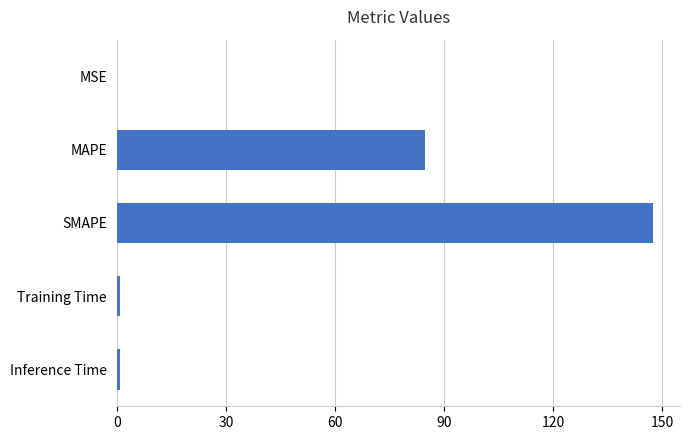

Where is the data nearest to the value 73?

MAPE